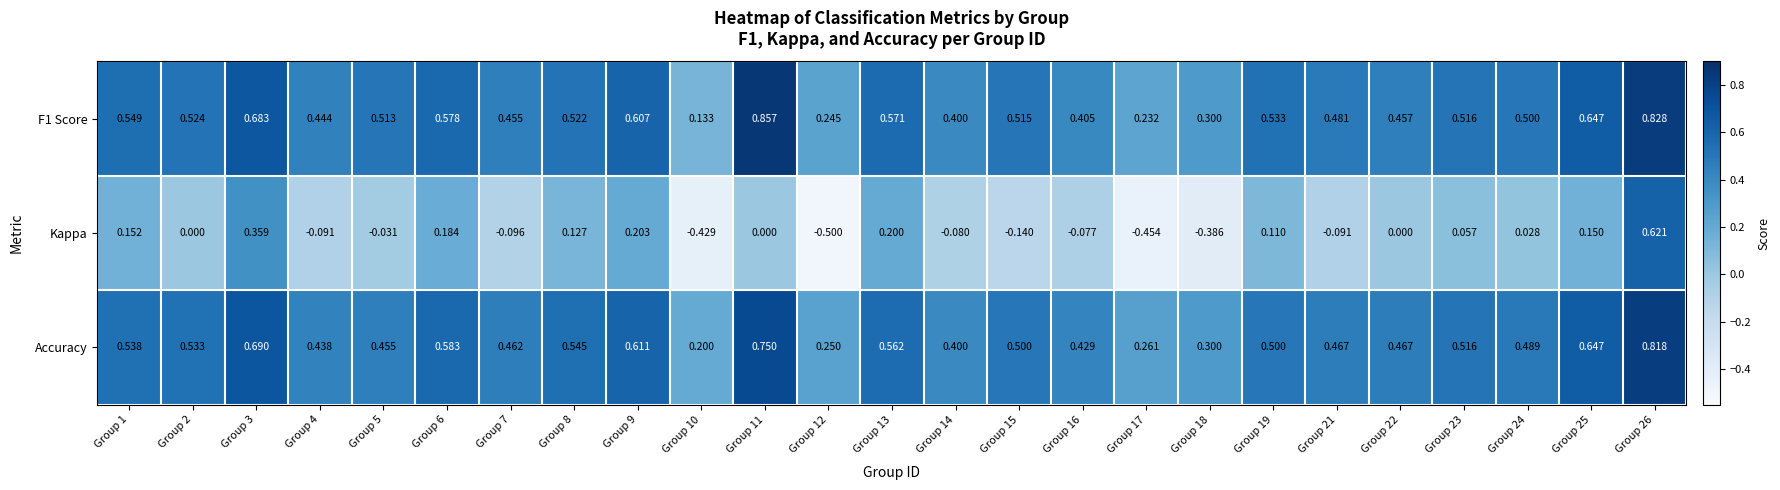

At which category is the sum across all series the highest?

Group 26